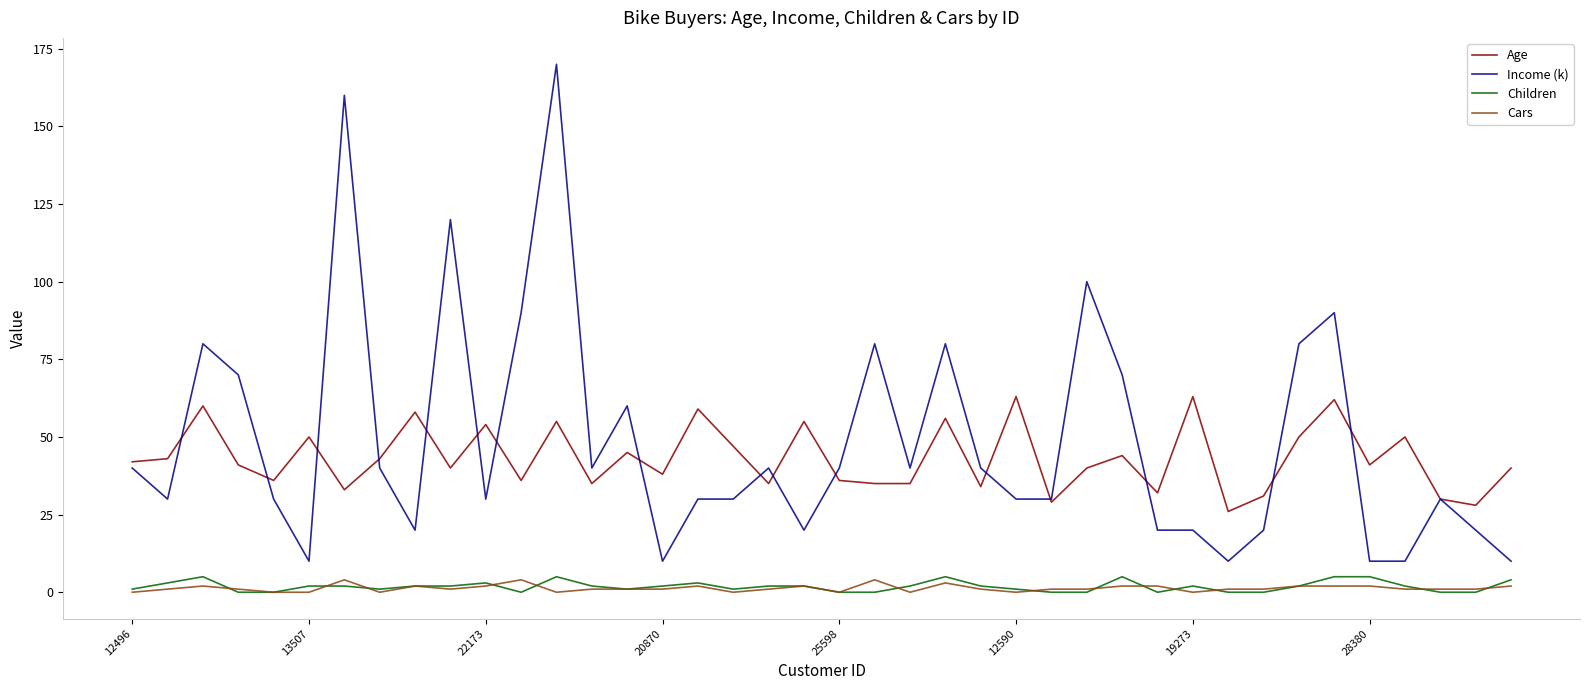

True or false: Children and Age intersect in this chart.

False